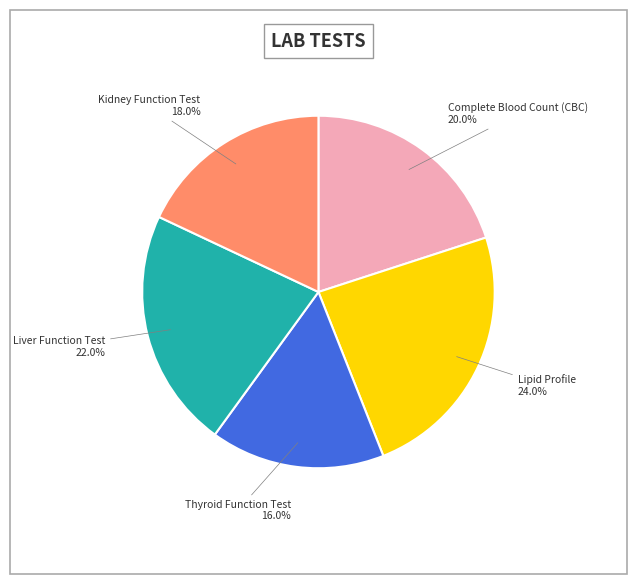

How many slices are in this pie chart?

5